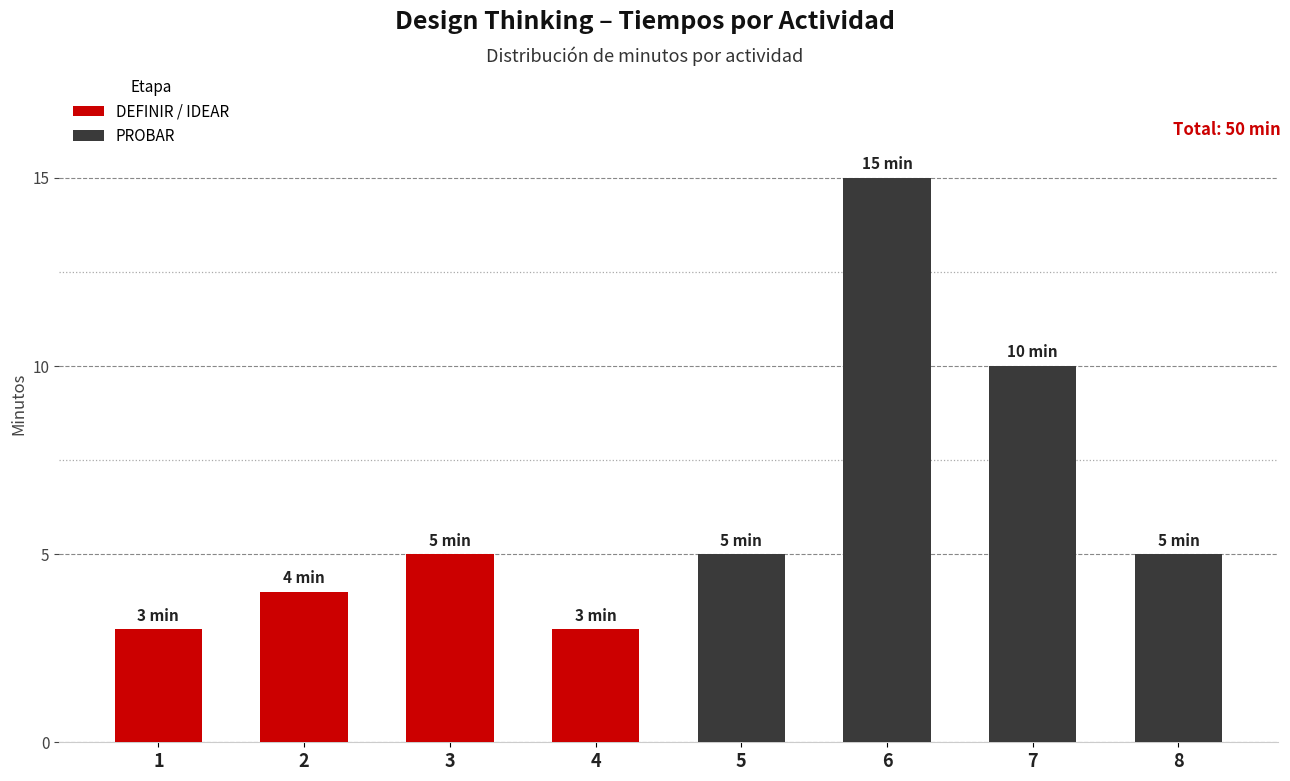

The chart shows a value of 5 at 4. True or false?

False